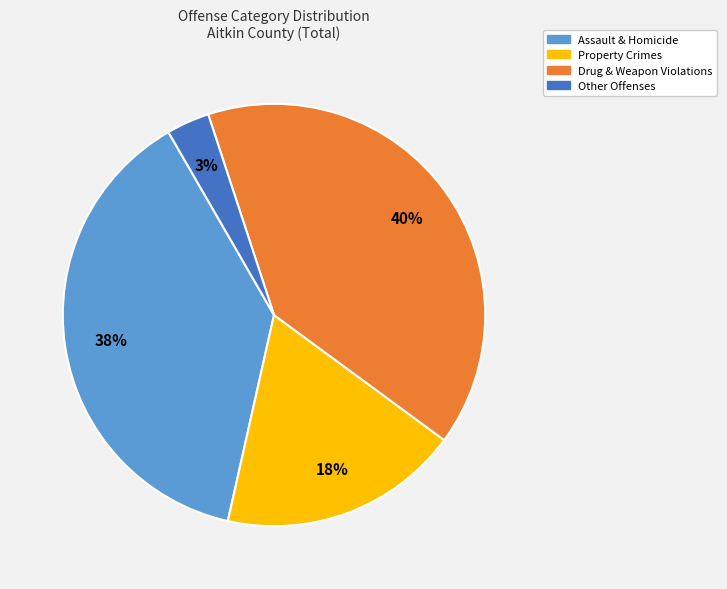

To the nearest percent, what is the difference between the largest and smallest slice percentages?

37%